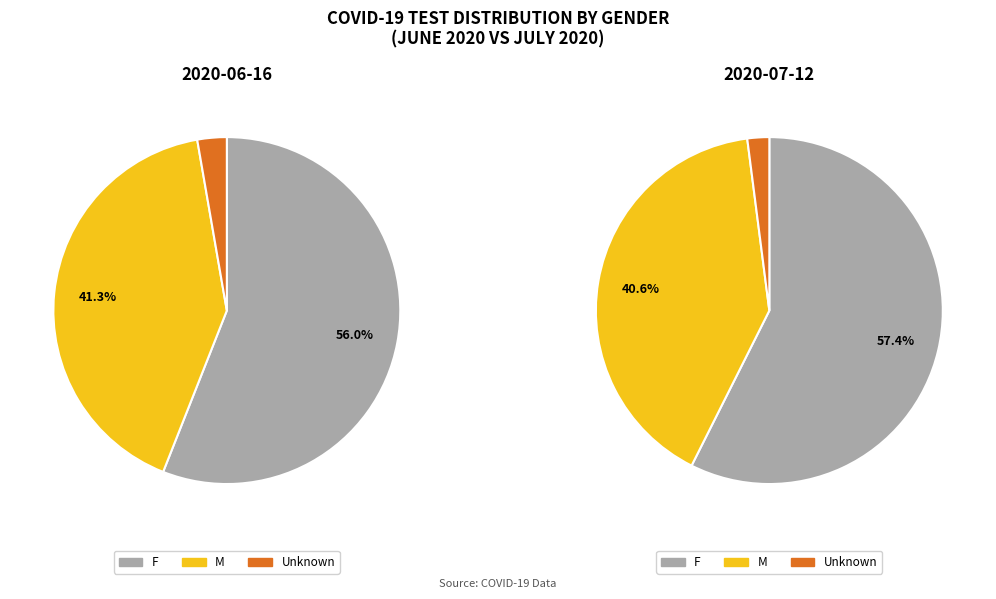

What portion of the pie excludes Unknown?

97.3%